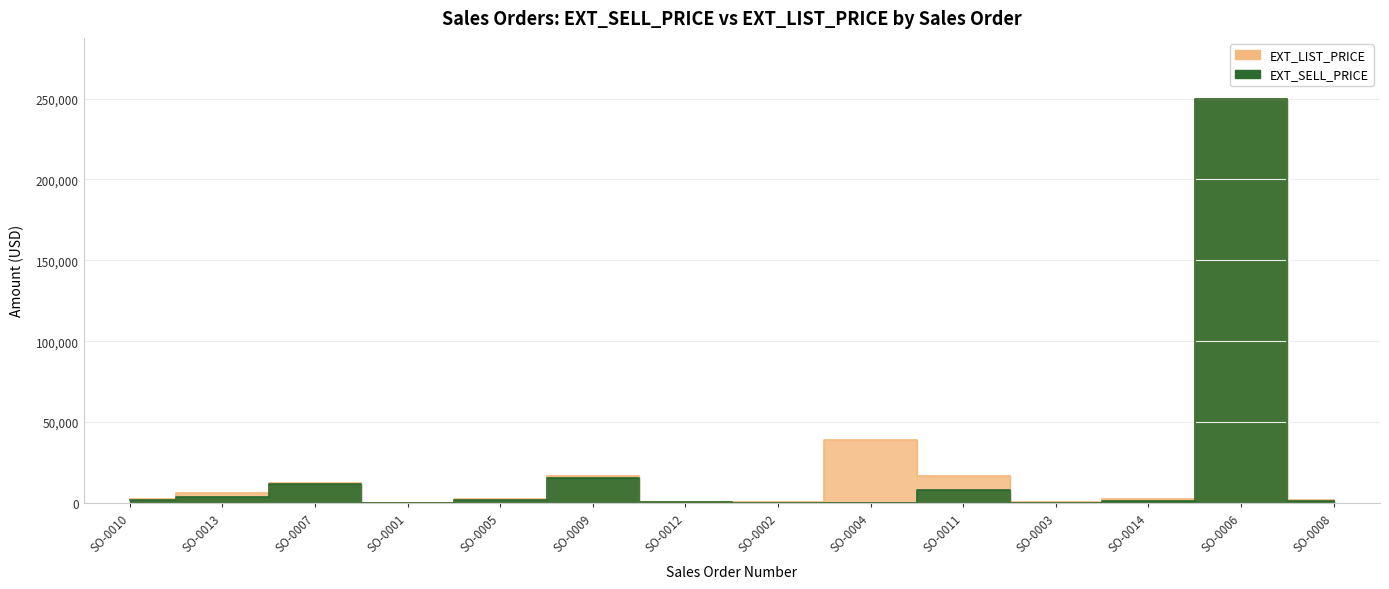

At SO-0005, list the series in order from largest to smallest.

EXT_LIST_PRICE, EXT_SELL_PRICE